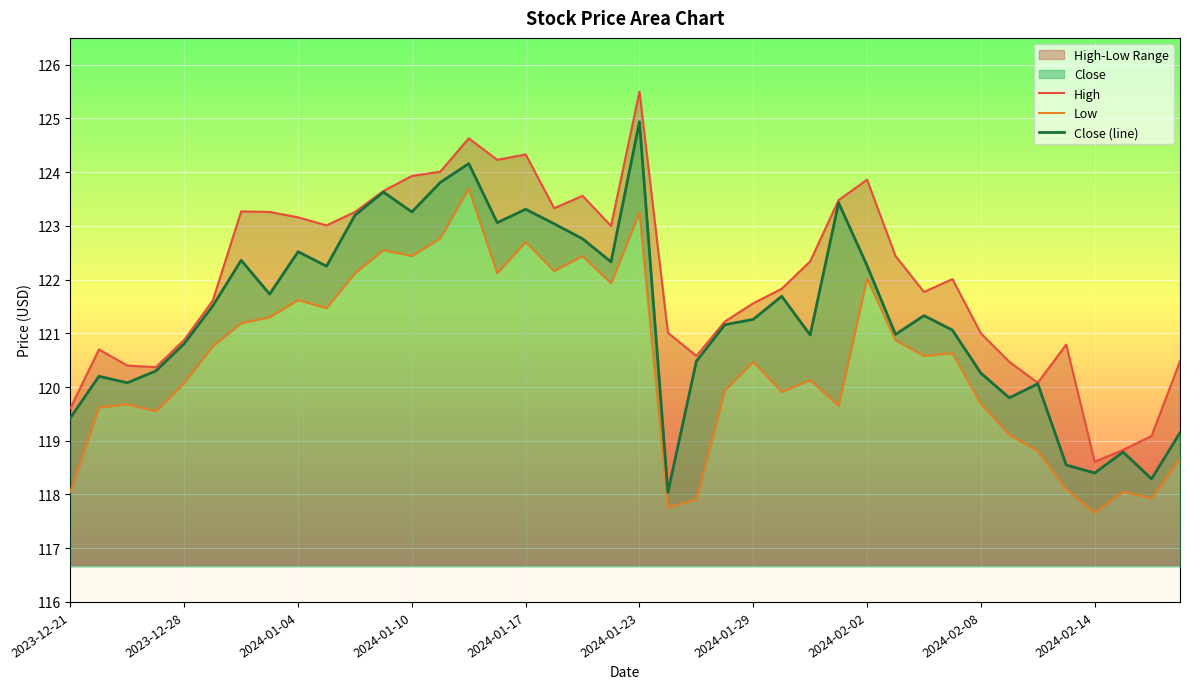

Is it true that High equals 167.8 at 37?

False